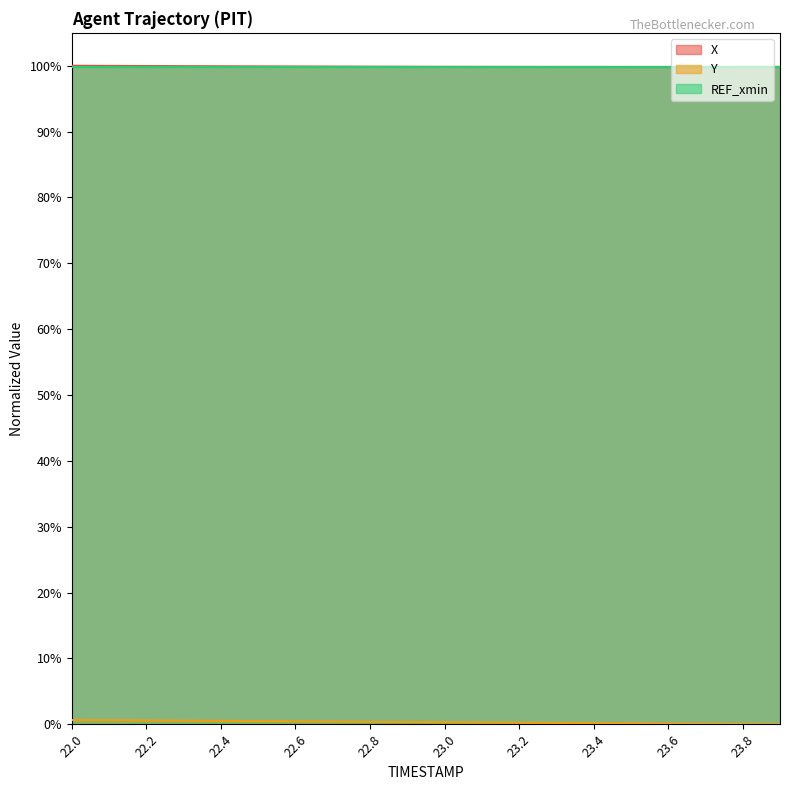

The X series shows 144.7 at 22.8. True or false?

False